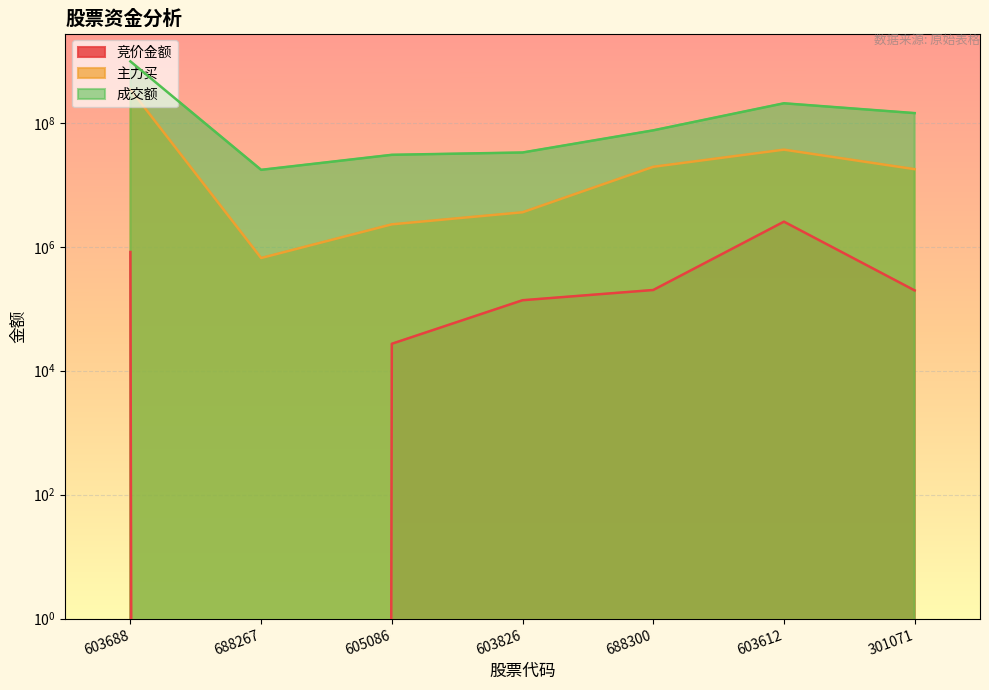

True or false: 主力买 and 成交额 cross at least once.

False